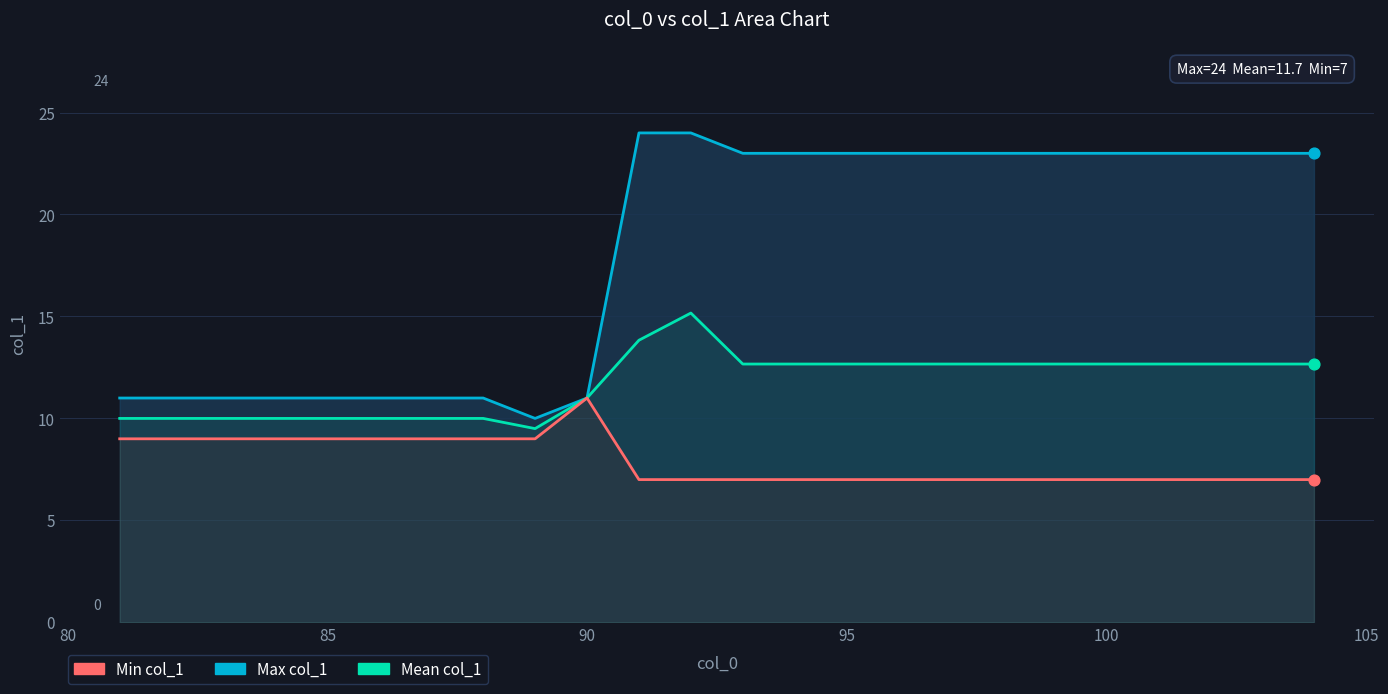

Which series has the largest total across all categories?

Max col_1